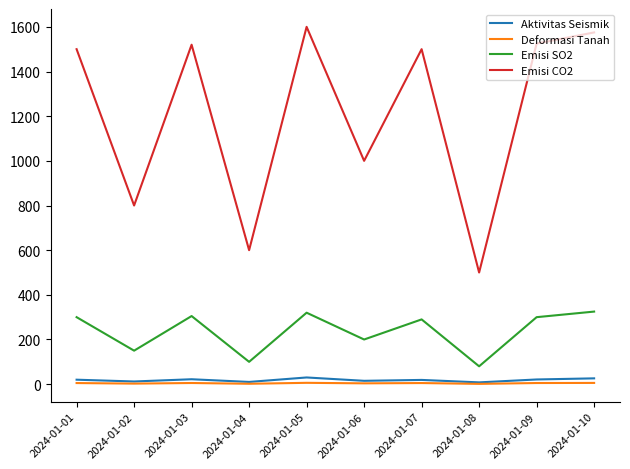

What is the maximum value shown in the chart?

1600.0